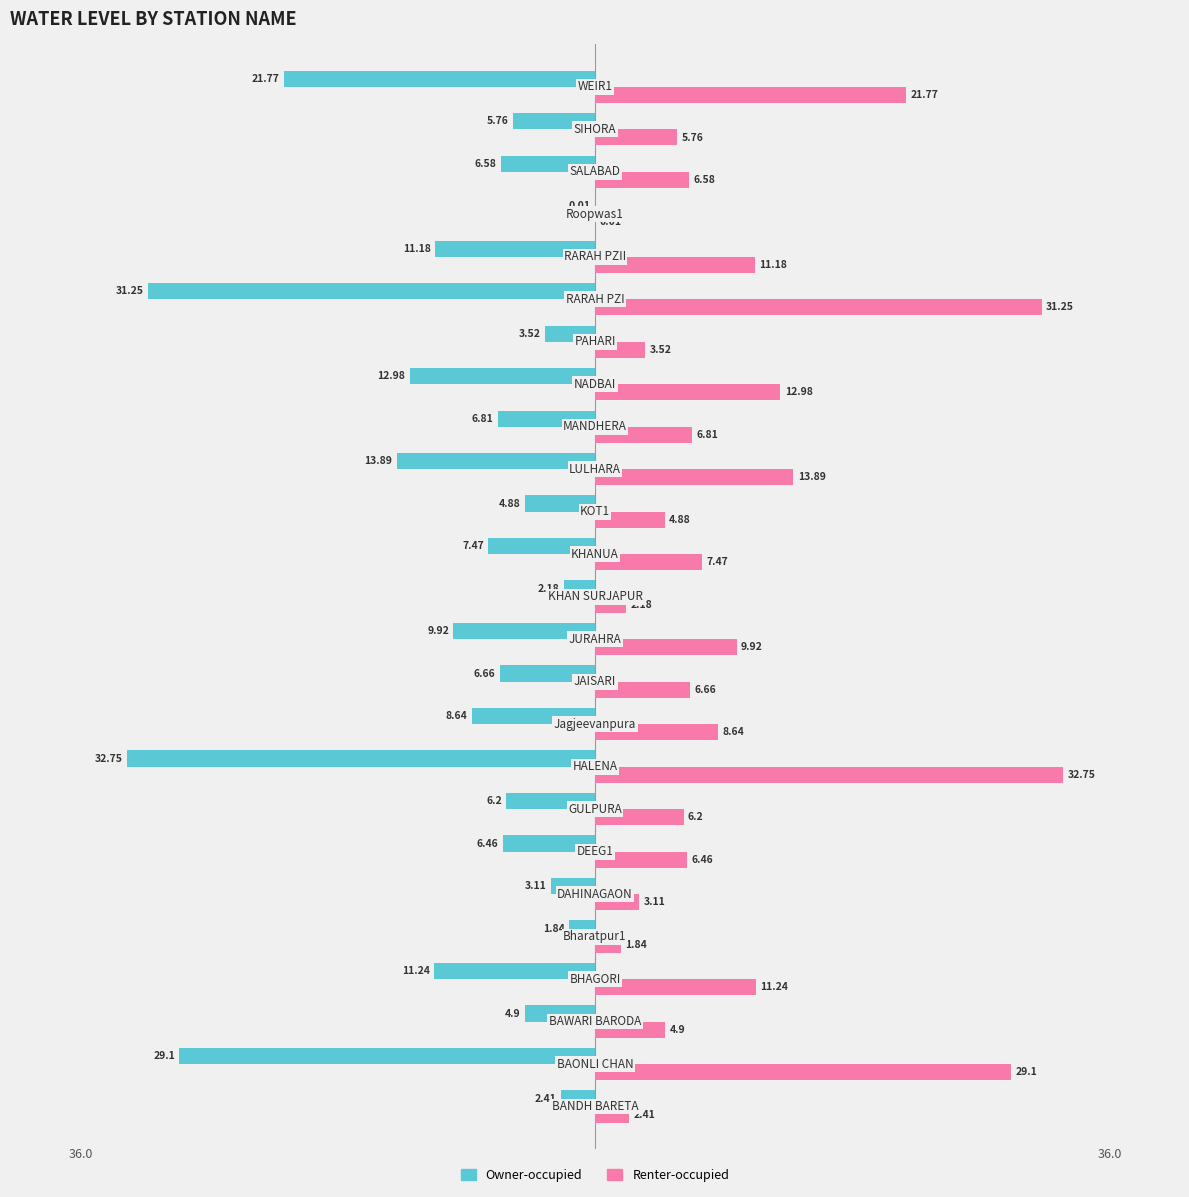

Which series has the largest total across all categories?

Renter-occupied